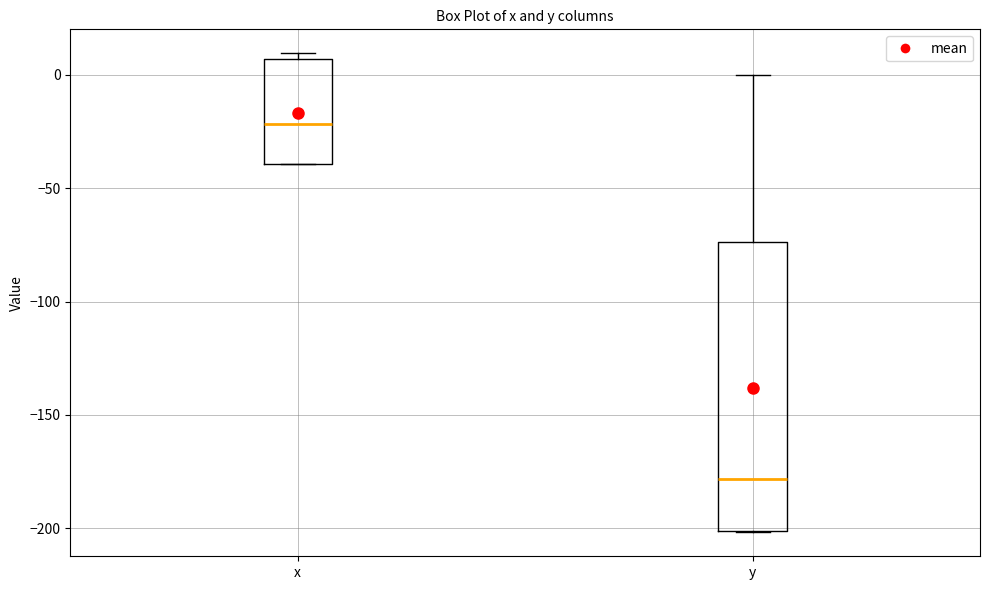

Comparing the boxes themselves (not the whiskers), which one is the tallest?

y